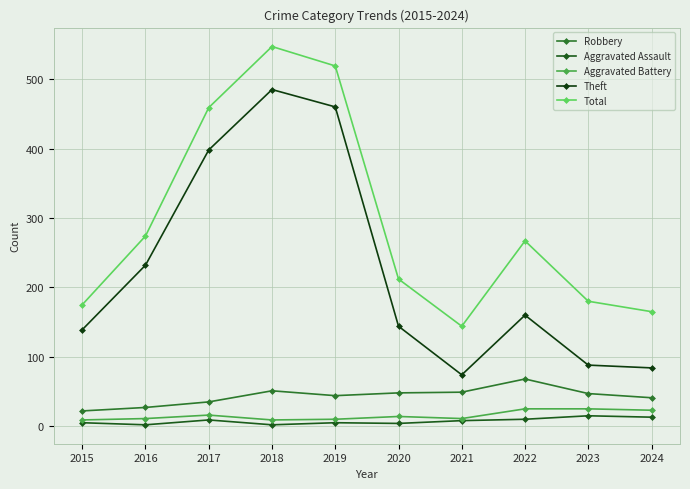

How many values in the Theft series are below 160?

5